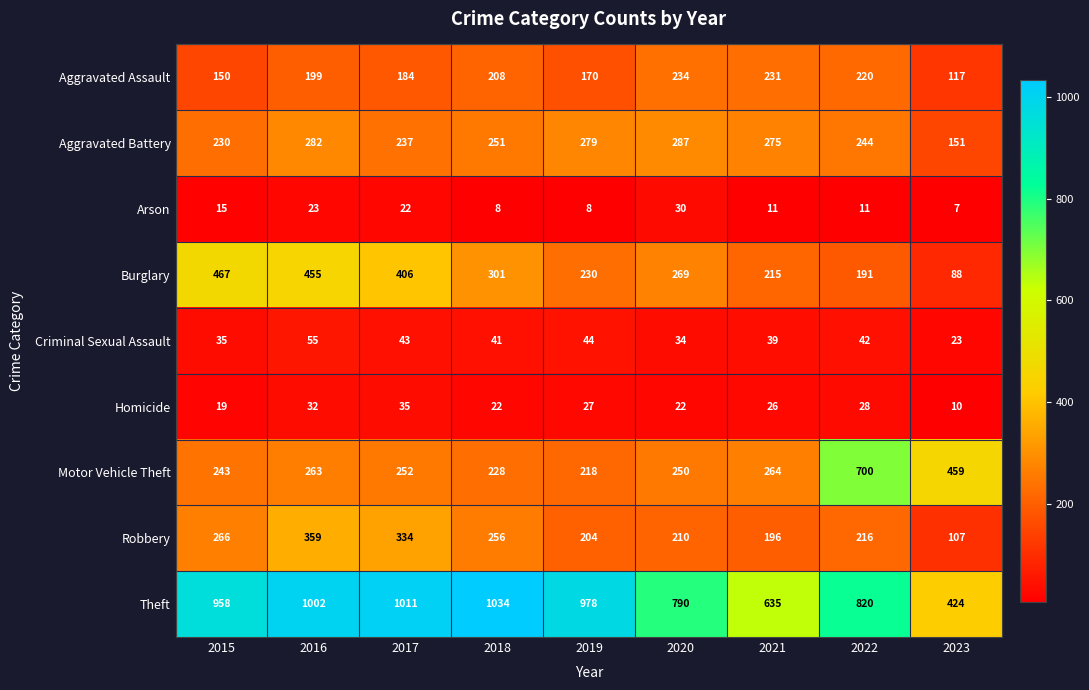

Where does the Burglary series first go above 269?

2015